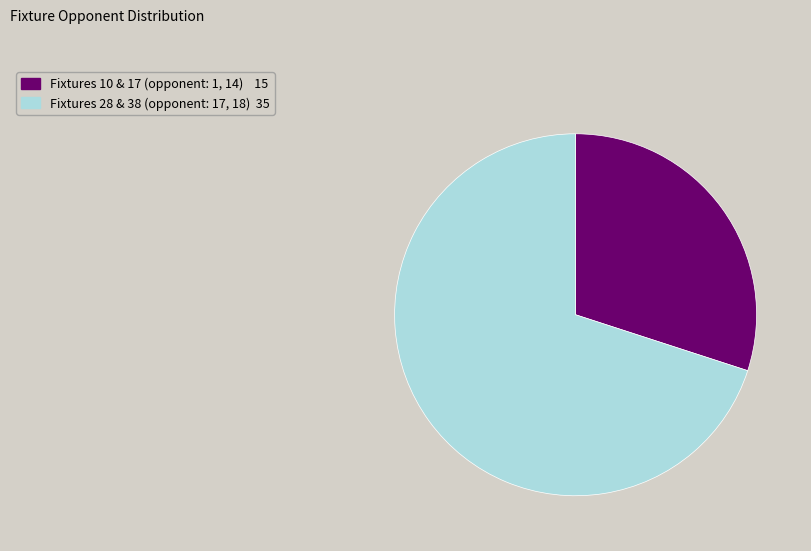

Does any single category account for the majority?

Yes